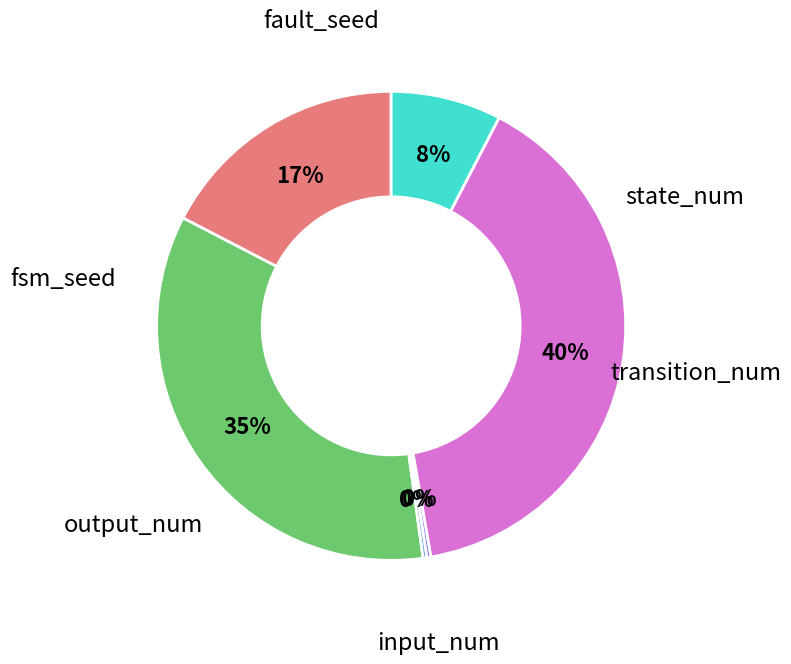

Does any single category account for the majority?

No